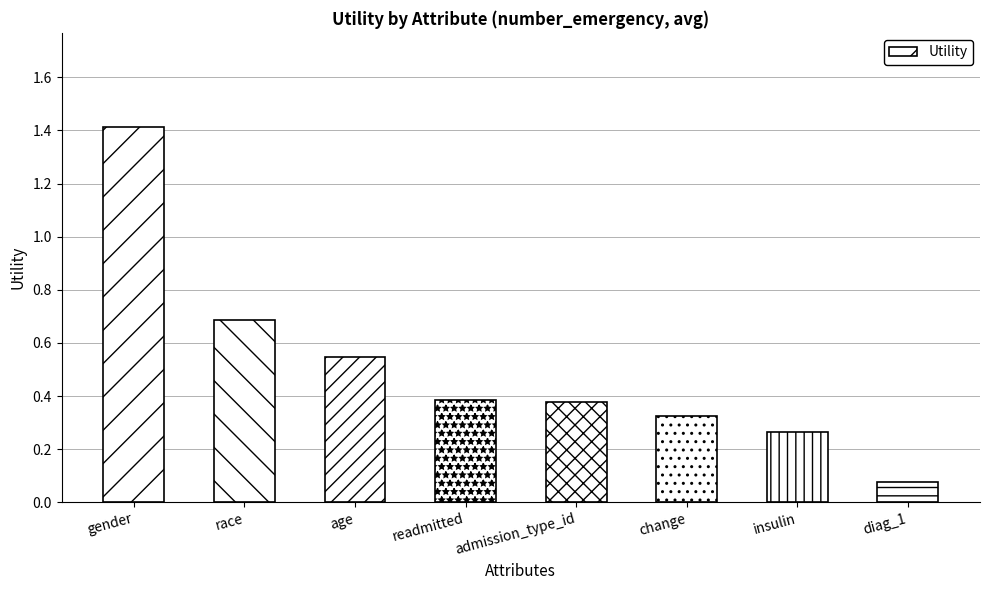

The value at readmitted is 0.2. True or false?

False